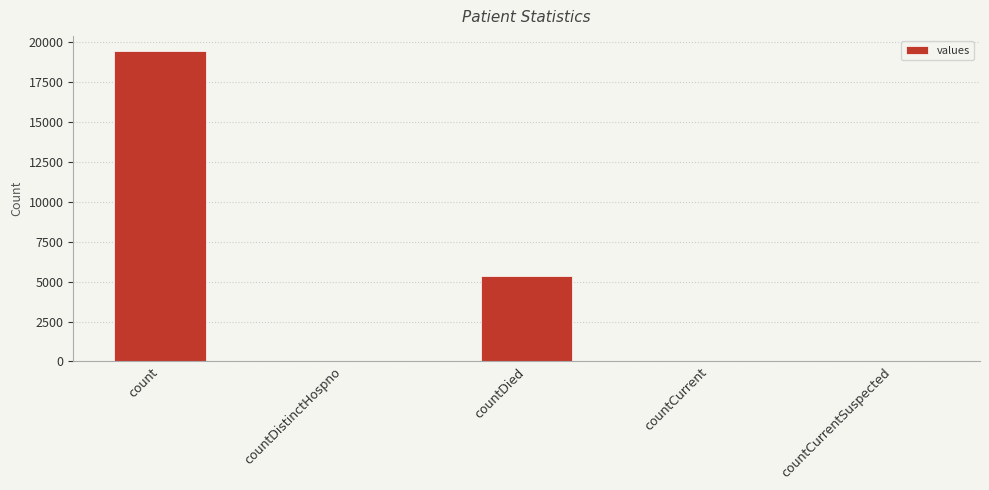

At which label is the value closest to 9710?

countDied